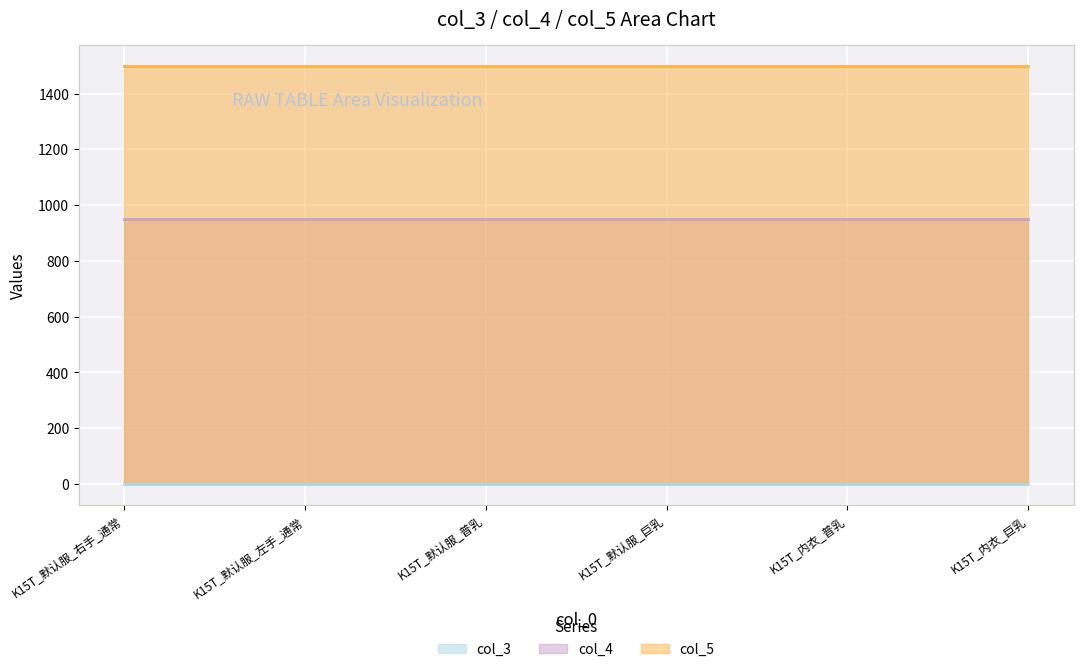

The value of col_4 at K15T_内衣_普乳 is 649. True or false?

False